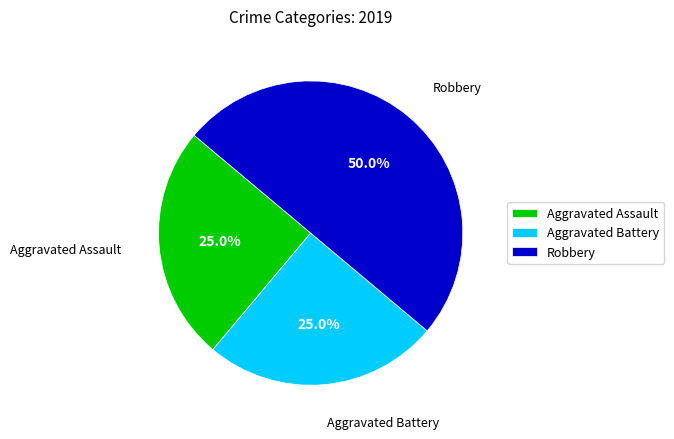

Does Aggravated Battery account for over 50% of the chart?

No